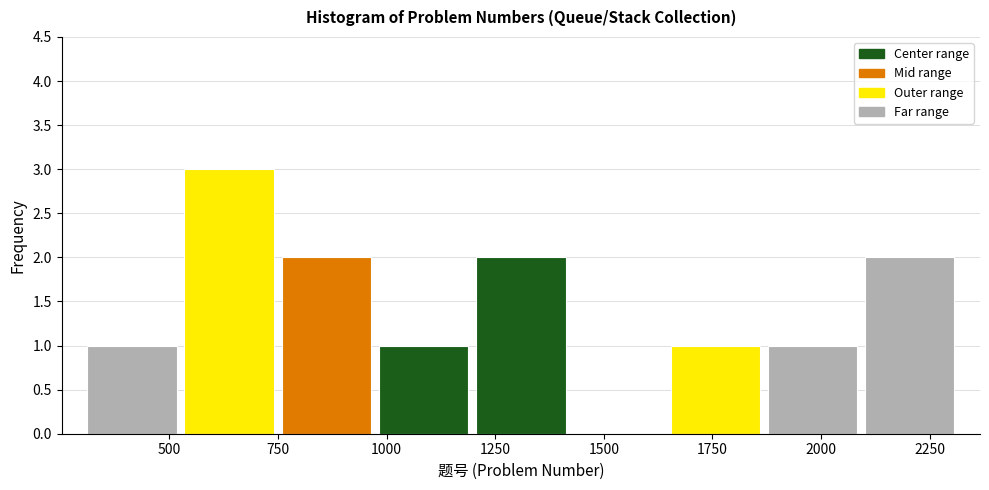

Which range on the x-axis has the tallest bar?

550 to 750